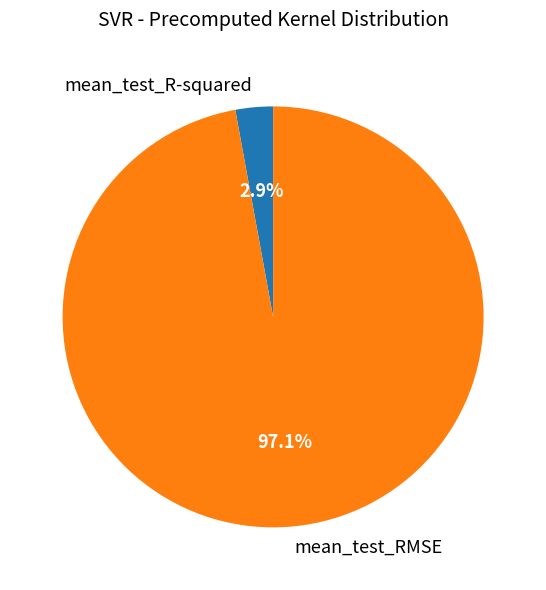

Combined, what portion of the pie is mean_test_RMSE and mean_test_R-squared?

100.0%